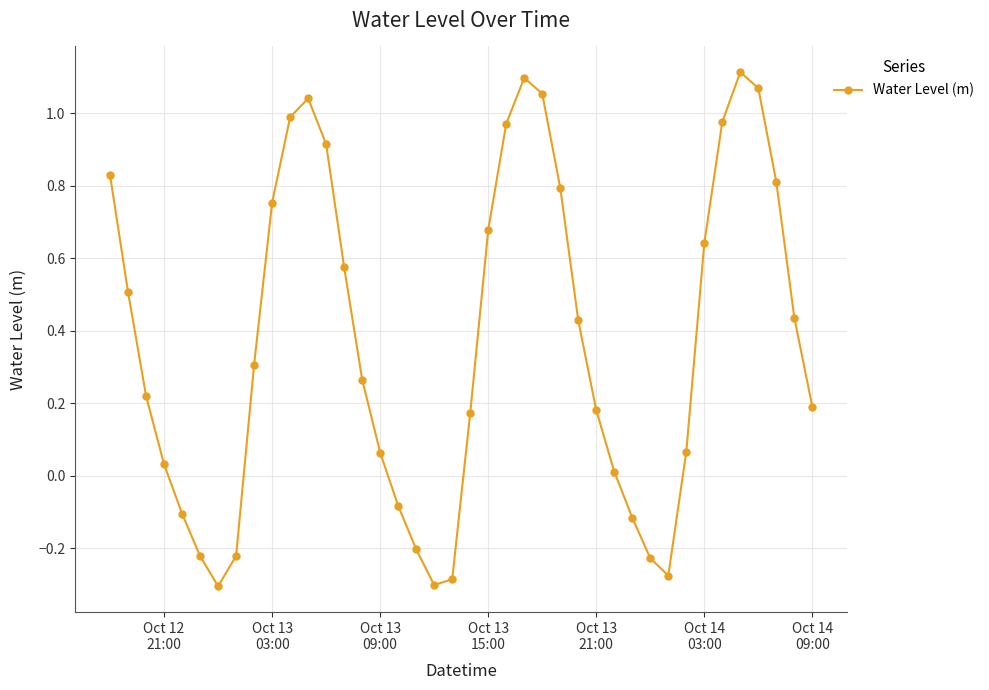

How many interior local valleys (lower than both neighbors) does the data have?

3